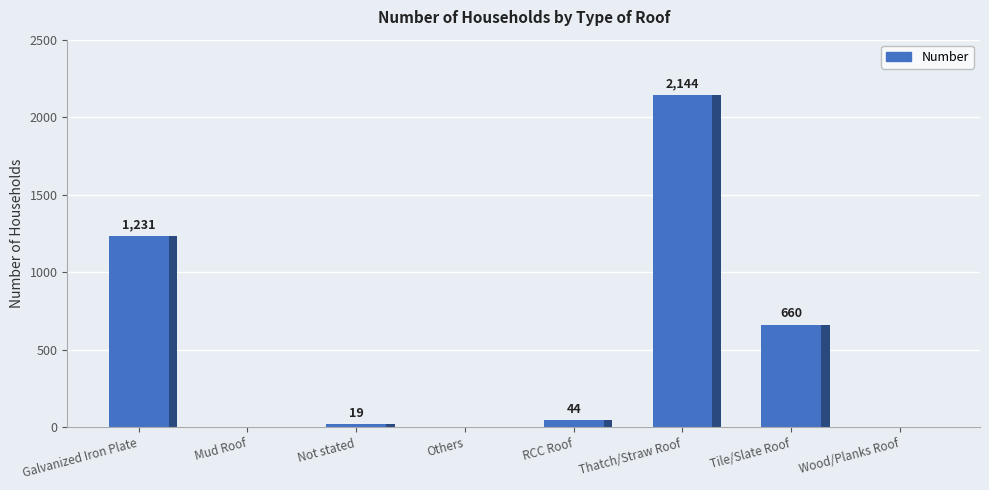

The chart shows a value of 44 at RCC Roof. True or false?

True